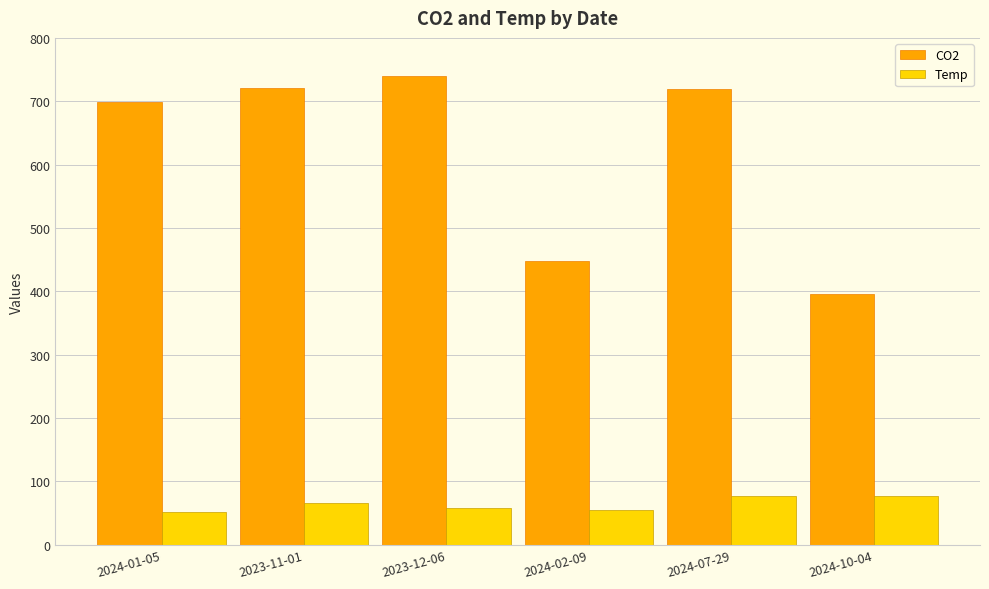

List the series in order of their overall mean, lowest first.

Temp, CO2